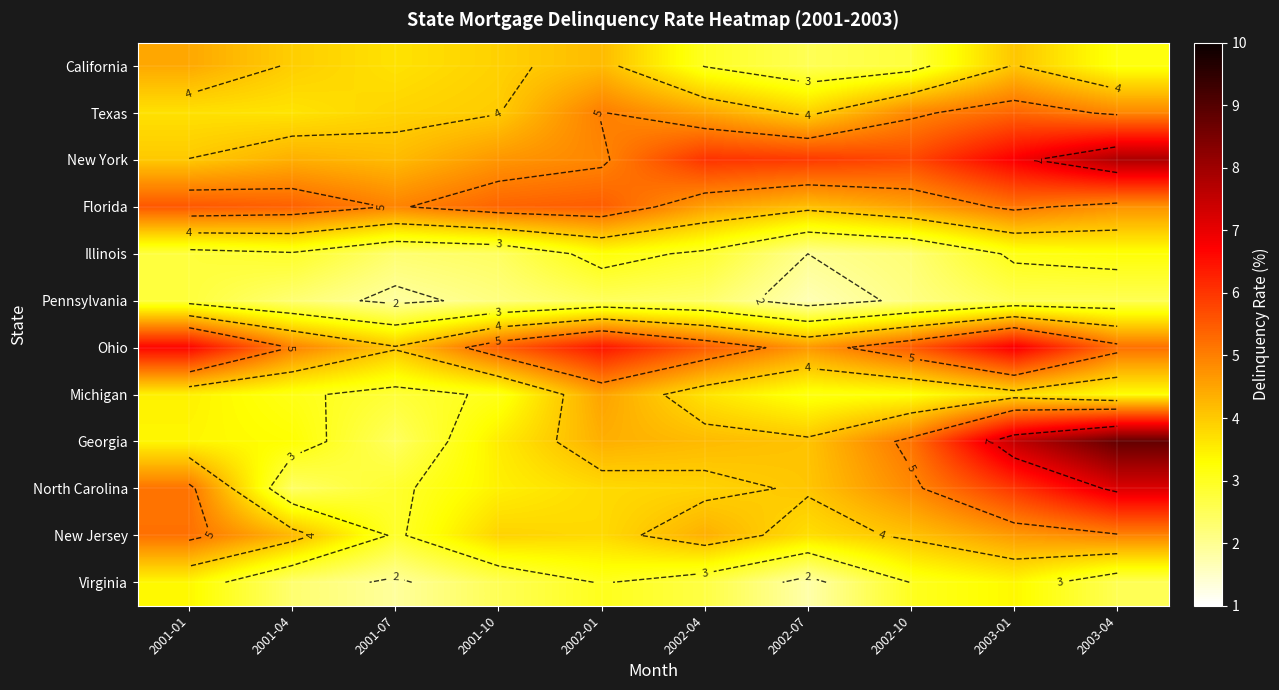

List the labels in order of Ohio value, largest first.

2003-01, 2001-01, 2002-01, 2002-10, 2002-04, 2001-10, 2003-04, 2001-04, 2002-07, 2001-07